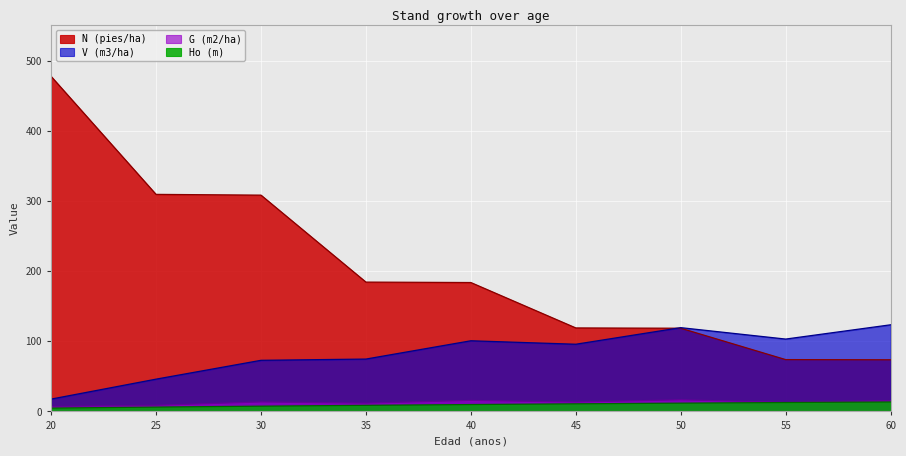

The N (pies/ha) series shows 102.7 at 40. True or false?

False